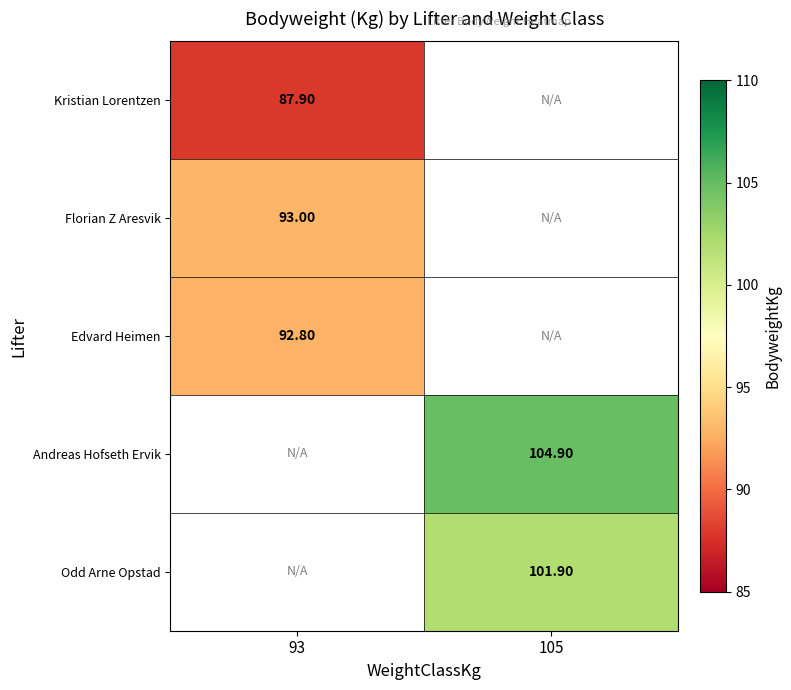

Rank the series by their maximum value, from lowest to highest.

Kristian Lorentzen, Edvard Heimen, Florian Z Aresvik, Andreas Hofseth Ervik, Odd Arne Opstad